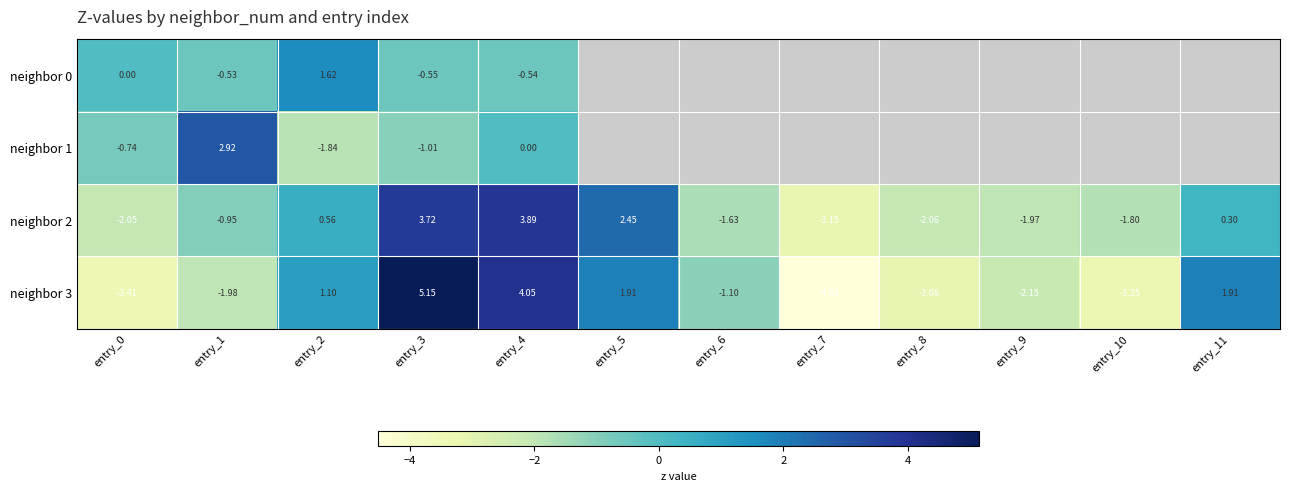

How many data points in neighbor 3 are less than -1?

7